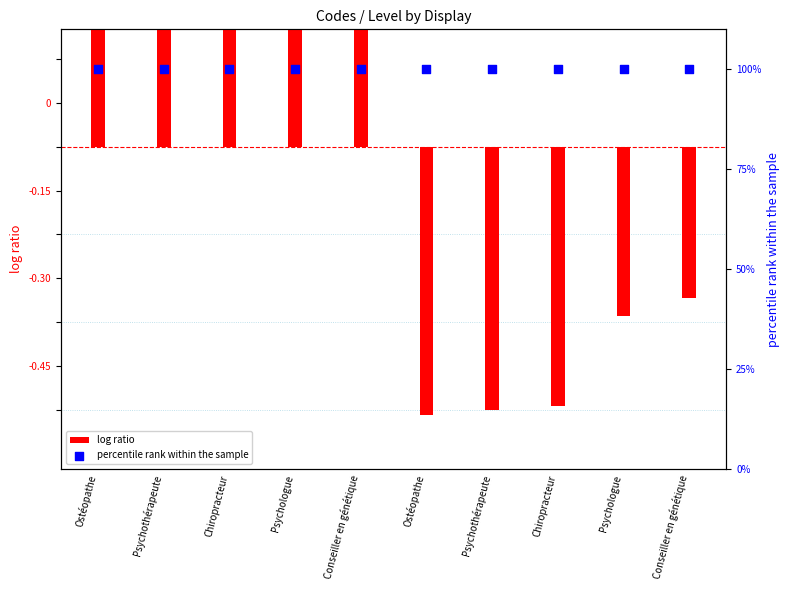

At which category is the sum across all series the highest?

Conseiller en génétique